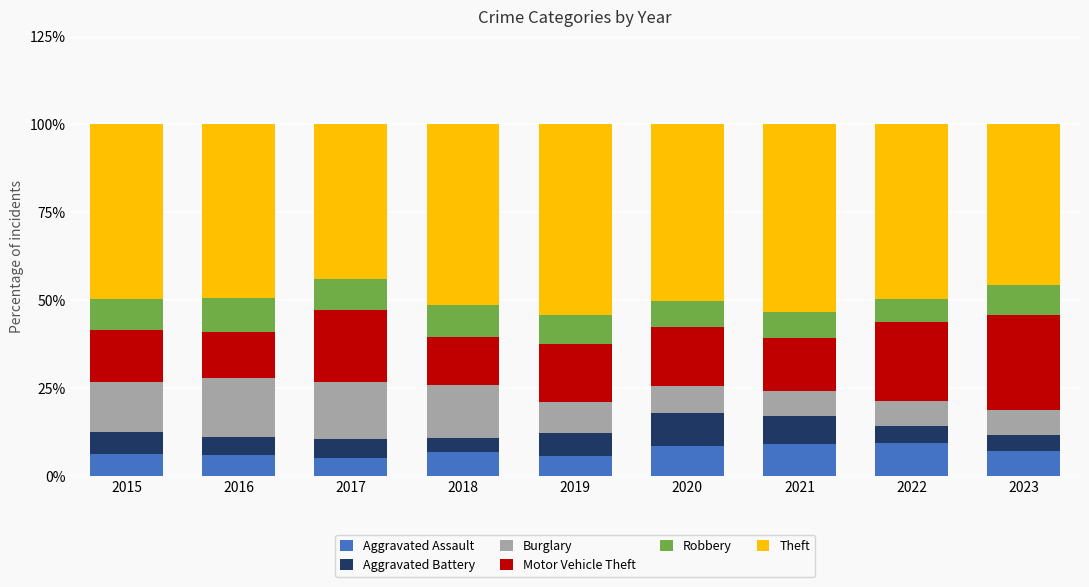

What is the total value across all series at 2015?

100.0